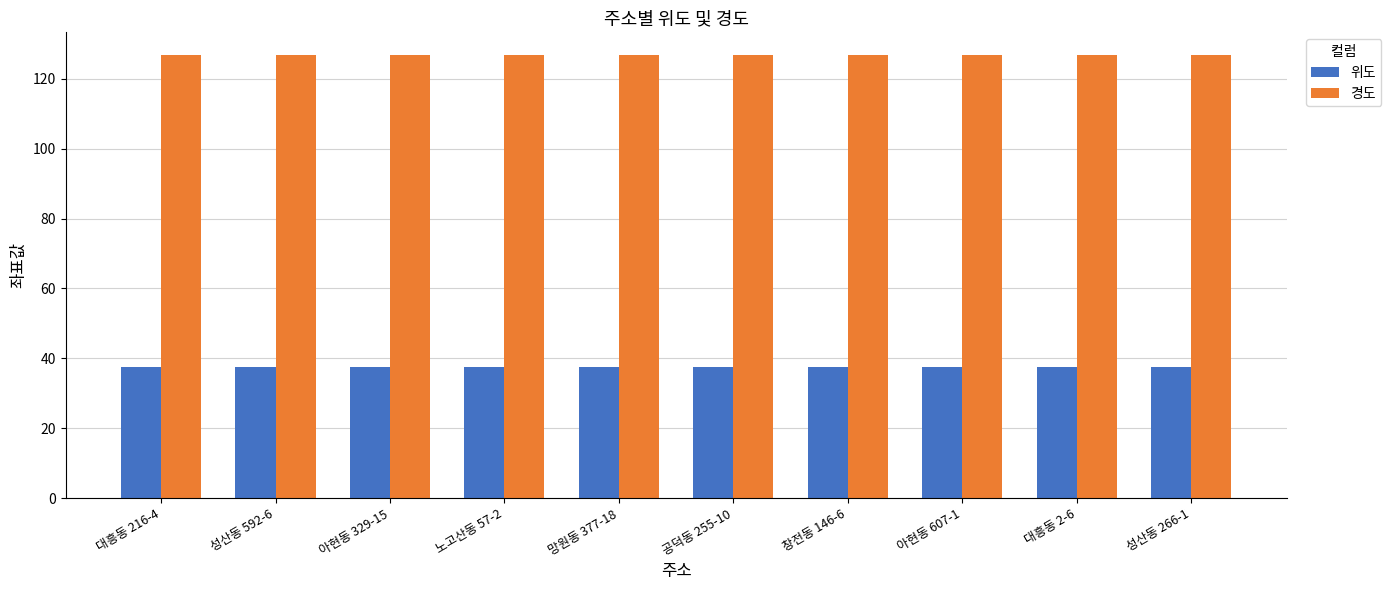

What is the sum of all 경도 values?

1269.3